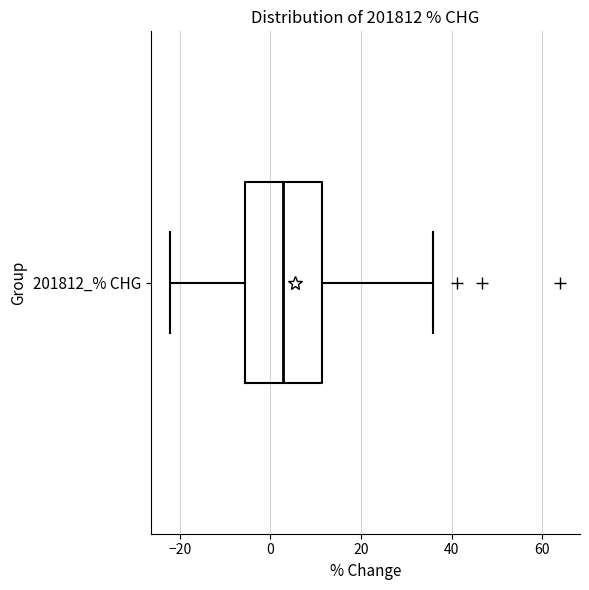

Transcribe this box plot: give where the median line is, the range the box spans, and where the two whiskers end, as read against the x-axis. The values are not printed on the chart, so give them approximately, as read against the axis.

median 2, box -6 to 12, whiskers -22 to 36